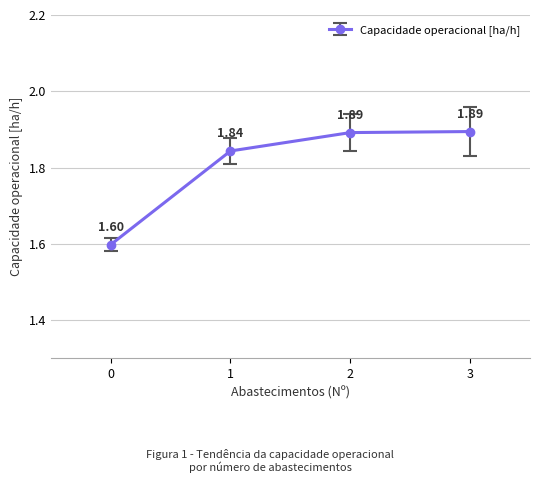

True or false: the data has more than 1 interior local peaks.

False